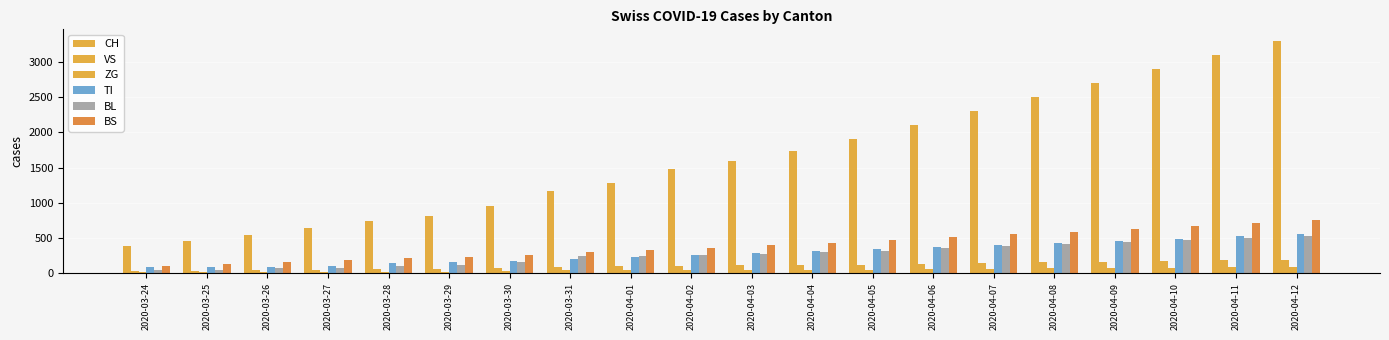

How many data points in TI are less than 287?

10